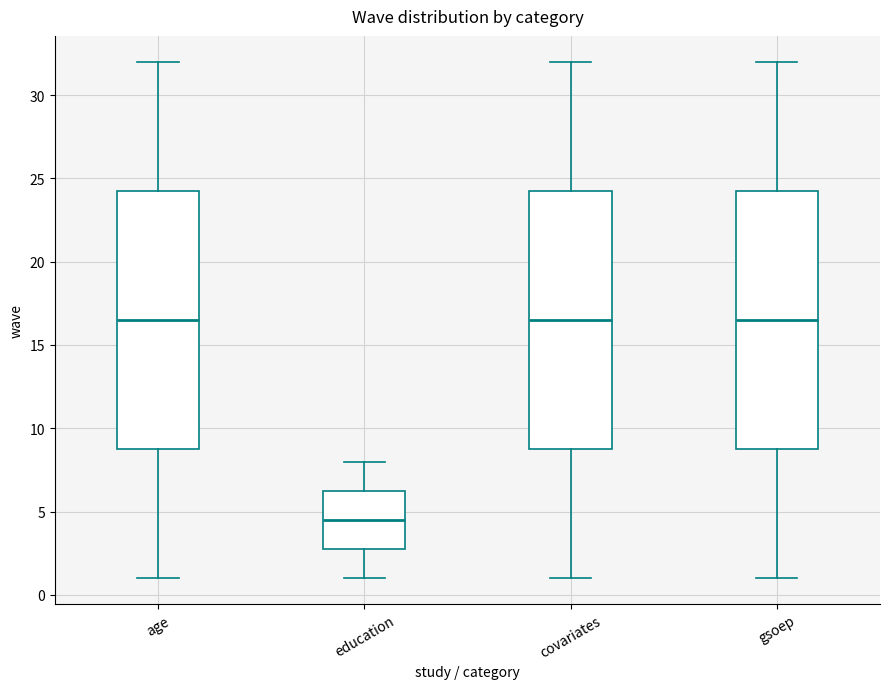

Where is the lower edge of the box for age on the y-axis? The values are not printed on the chart, so give them approximately, as read against the axis.

9.0